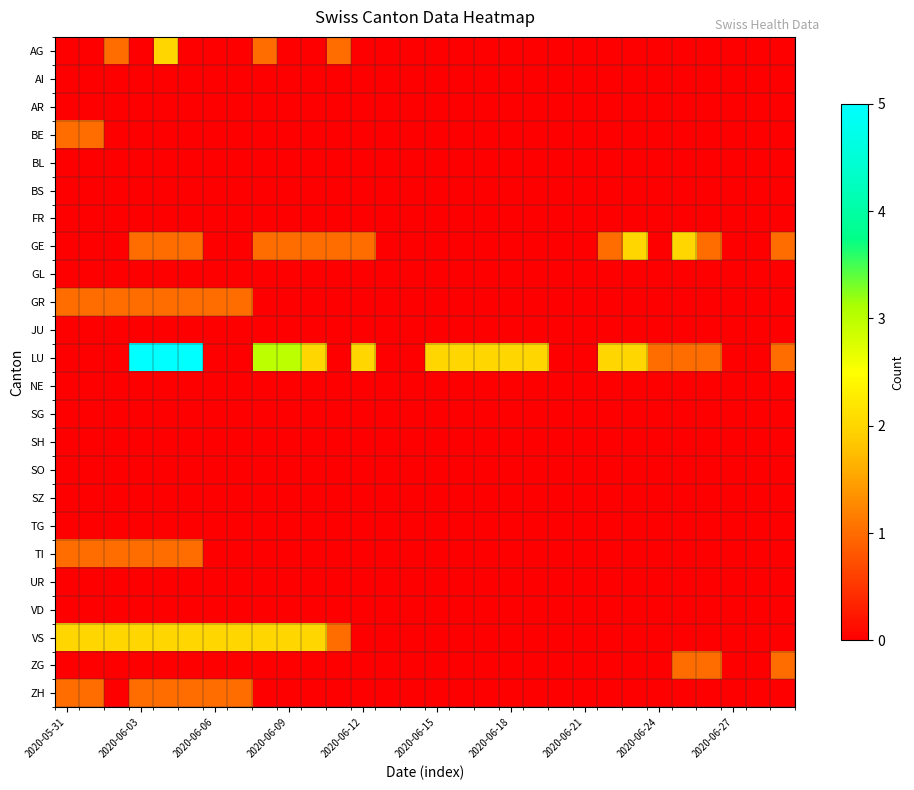

How many series are shown in this chart?

24